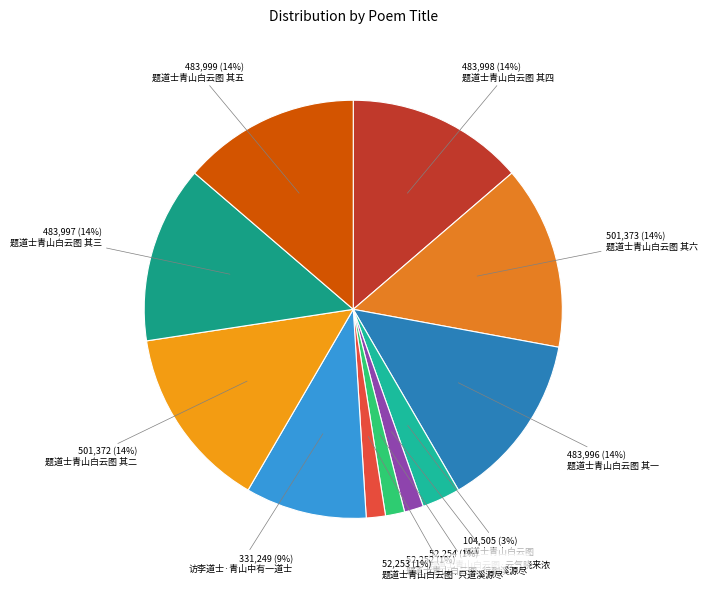

How many segments does this pie chart have?

11